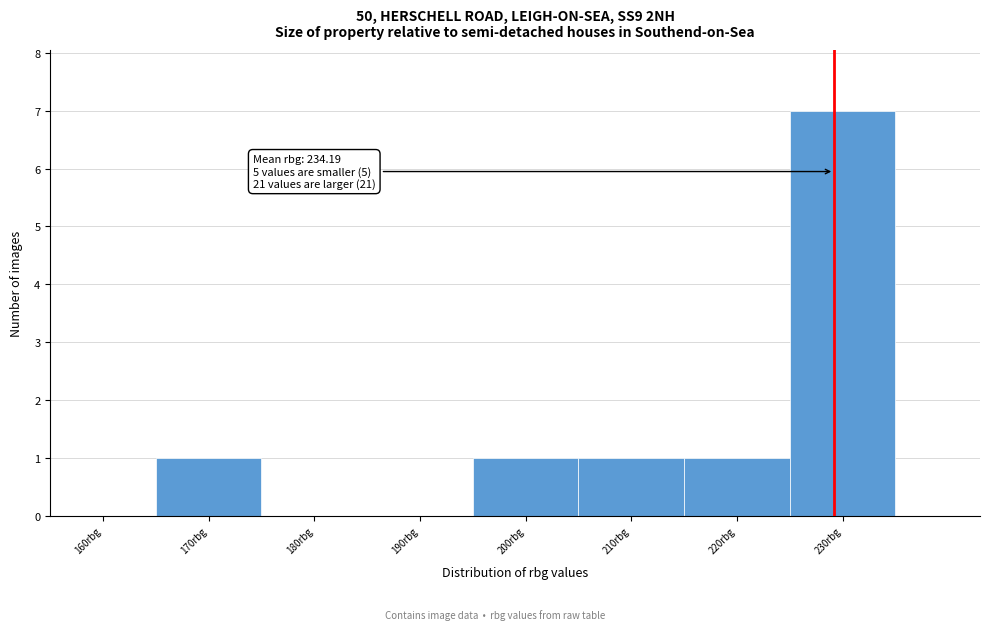

Reading left to right, extract all data points from this chart.

160rbg=0	170rbg=1	180rbg=0	190rbg=0	200rbg=1	210rbg=1	220rbg=1	230rbg=7